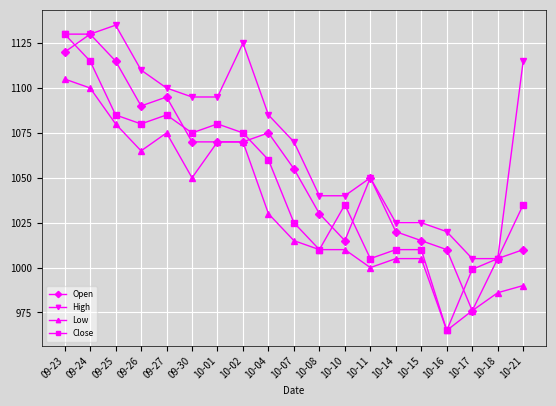

What is the value of the Low point at the 9th from the left?

1030